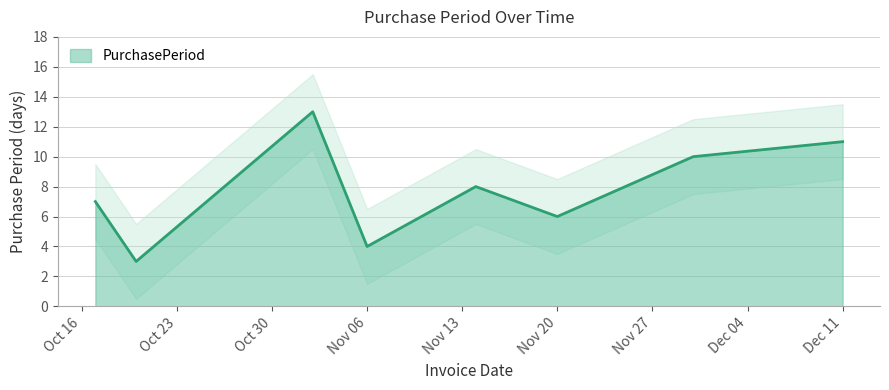

True or false: PurchasePeriod has a value of 4 at Nov 06.

True